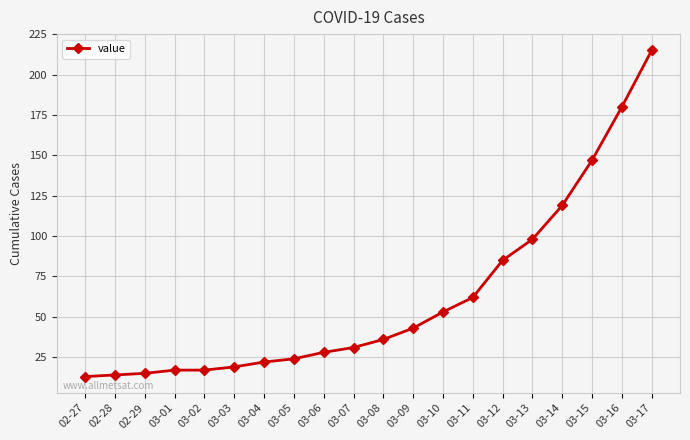

What is the label of the 15th point from the left?

03-12